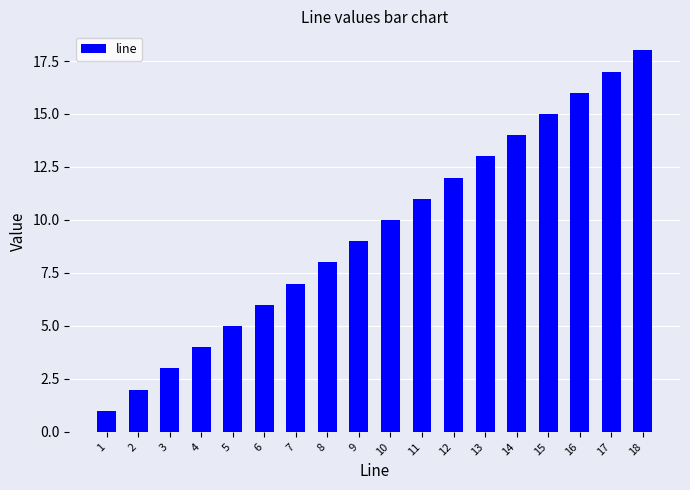

Are the bars horizontal?

No